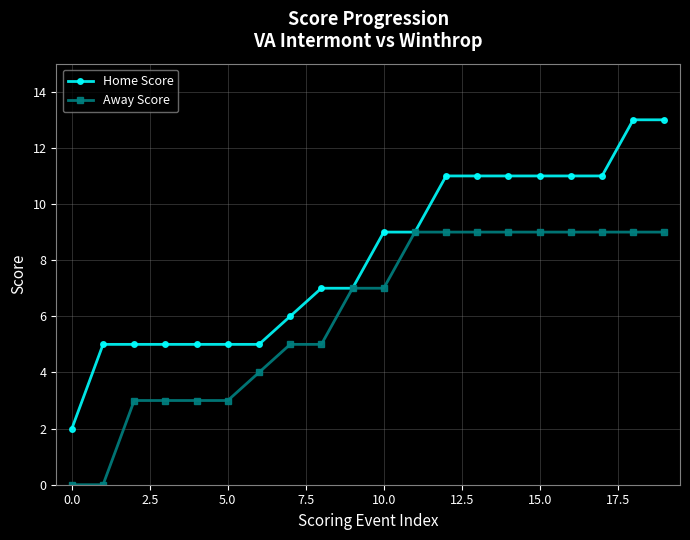

How many categories are shown in the chart?

20